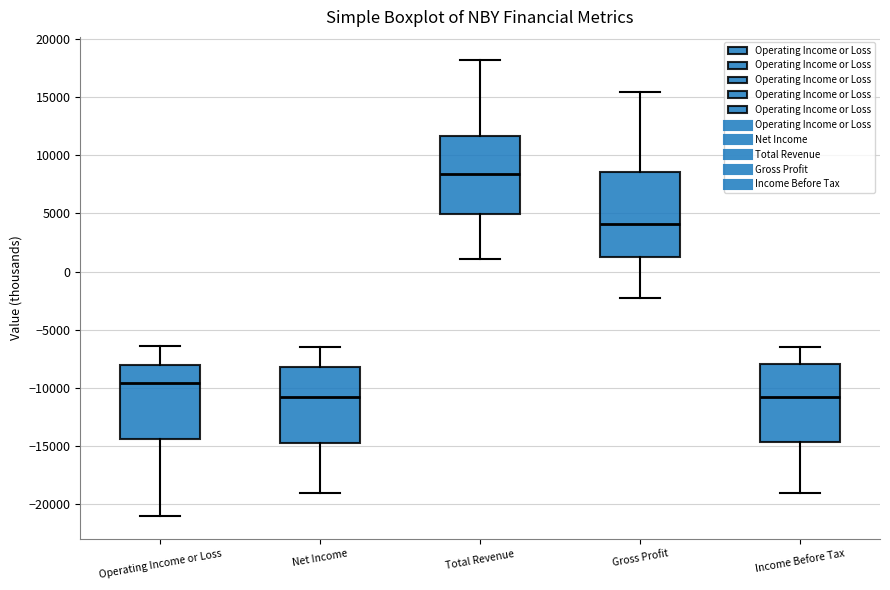

Reading left to right, read every box against the y-axis: the position of its median line, the range the box covers, and the ends of its whiskers. The values are not printed on the chart, so give them approximately, as read against the axis.

Operating Income or Loss: median -9500, box -14500 to -8000, whiskers -21000 to -6500
Net Income: median -10500, box -14500 to -8000, whiskers -19000 to -6500
Total Revenue: median 8500, box 5000 to 11500, whiskers 1000 to 18000
Gross Profit: median 4000, box 1000 to 8500, whiskers -2500 to 15500
Income Before Tax: median -10500, box -14500 to -8000, whiskers -19000 to -6500